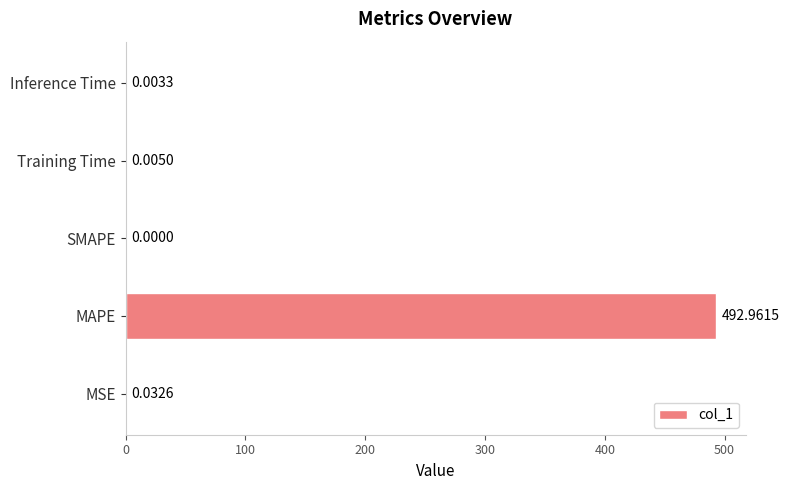

Are the bars horizontal?

Yes